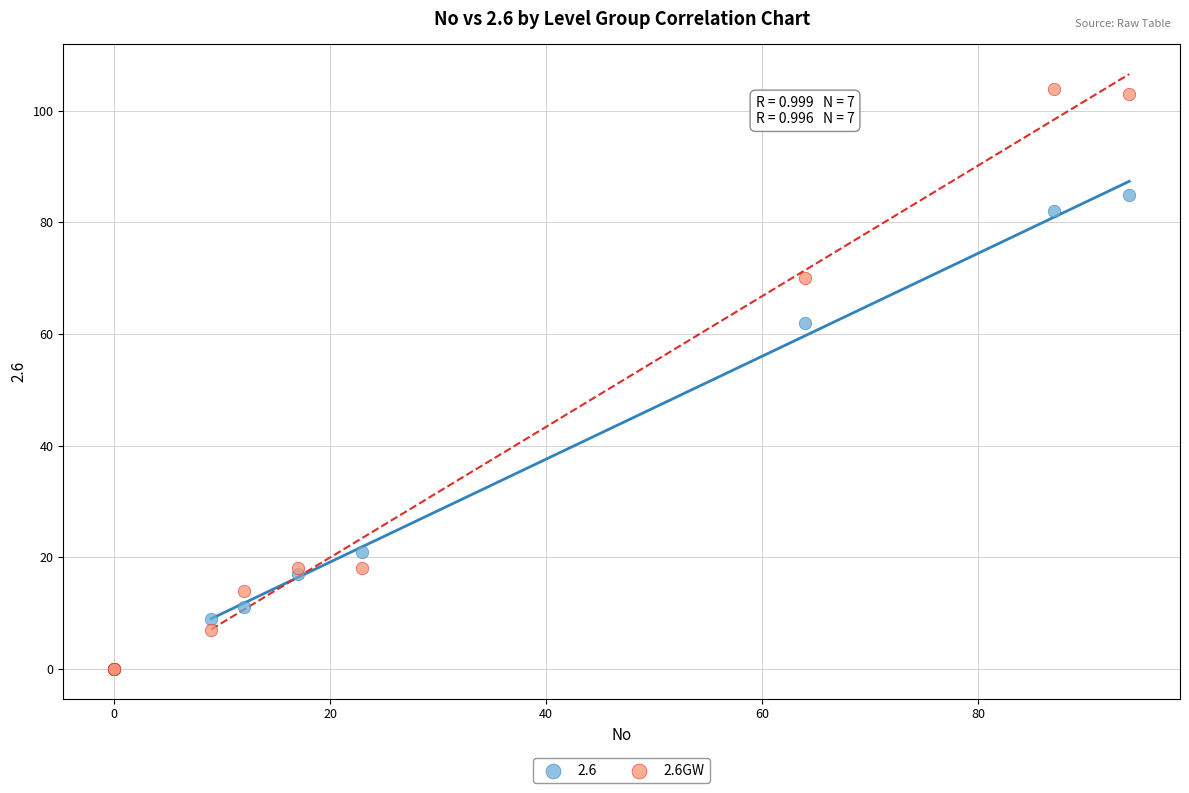

Across all series, what Y value is closest to 52?

62